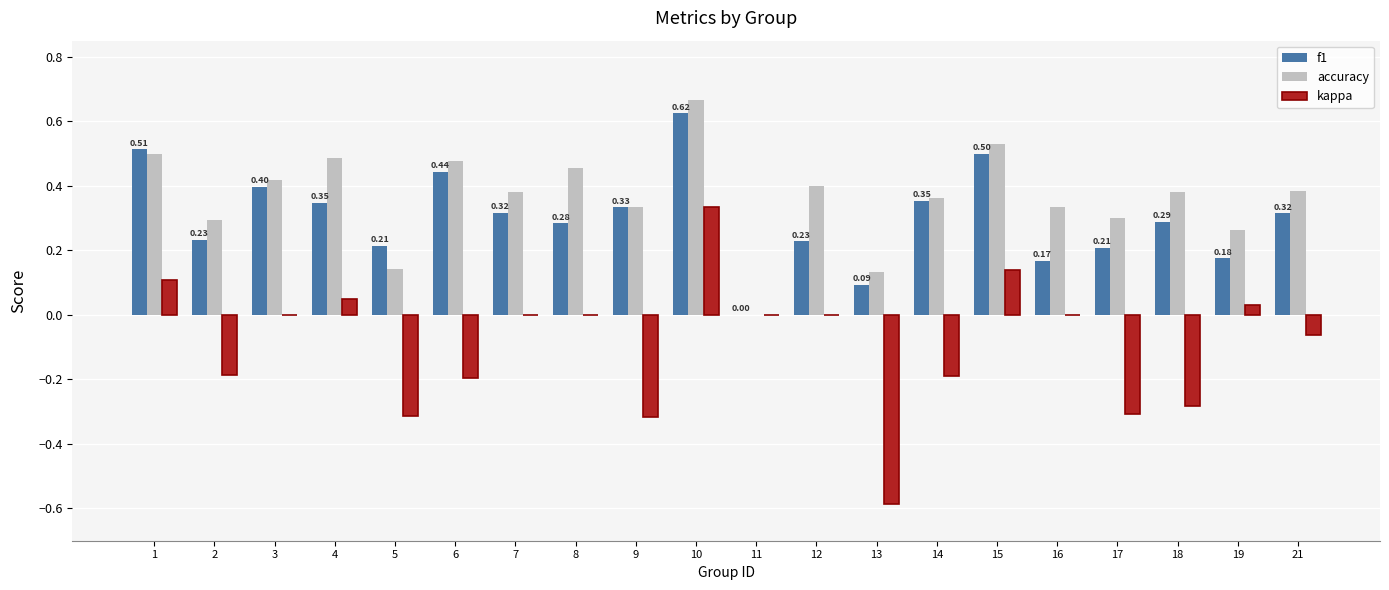

True or false: kappa has a value of 0.0 at 1.

False